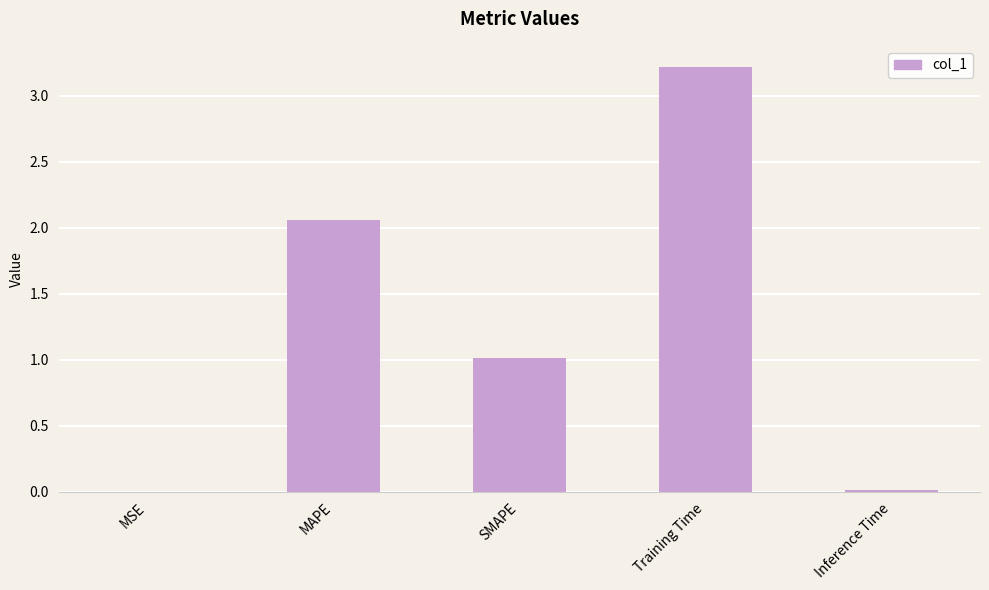

Which label corresponds to the largest value in the chart?

Training Time